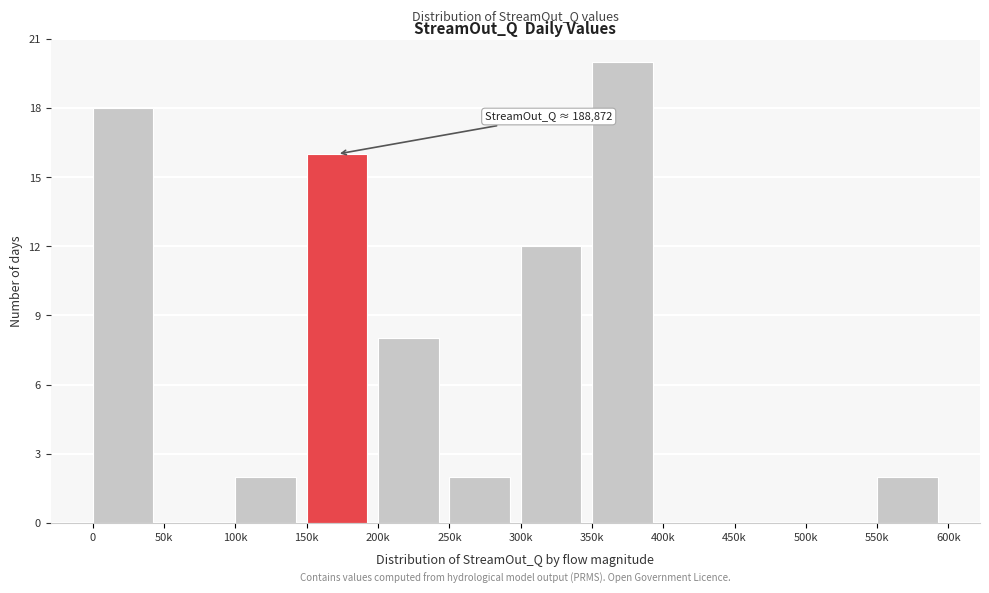

Reading left to right, list all the values displayed in this chart.

0=18	50k=0	100k=2	150k=16	200k=8	250k=2	300k=12	350k=20	400k=0	450k=0	500k=0	550k=2